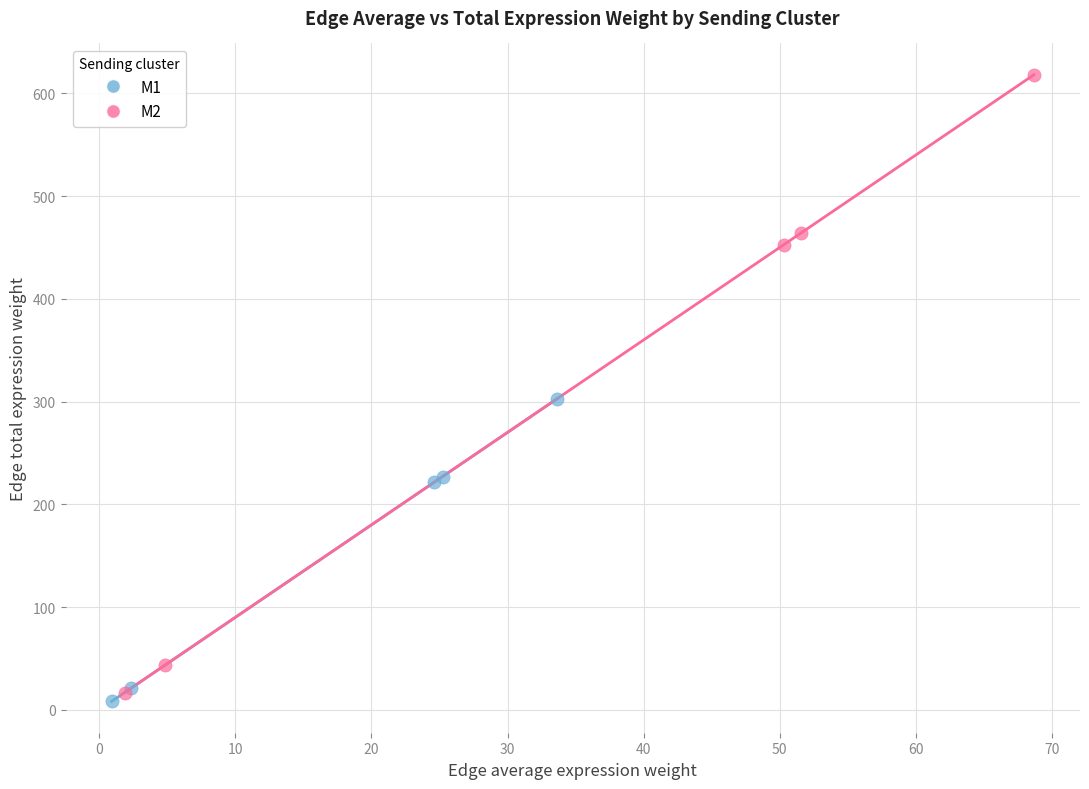

Which series has the widest spread of Y values?

M2